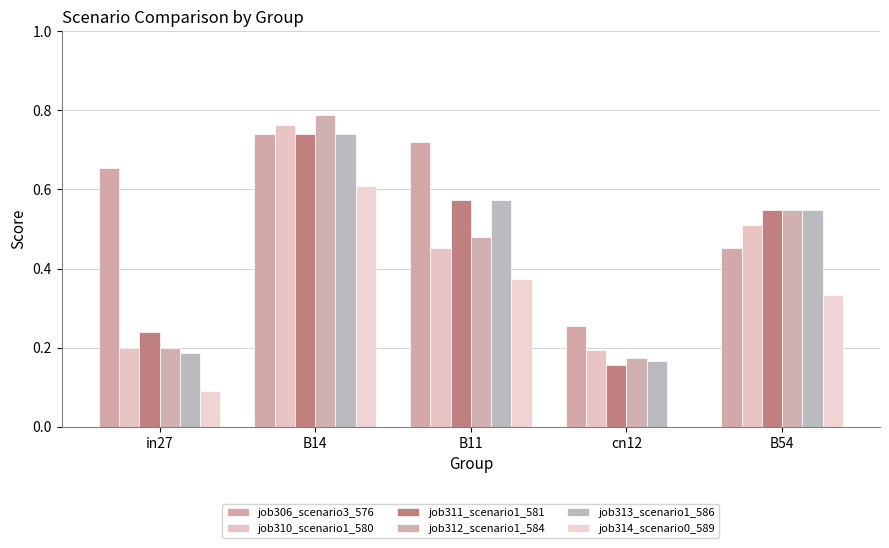

Is it true that job312_scenario1_584 equals 0.5 at B11?

True